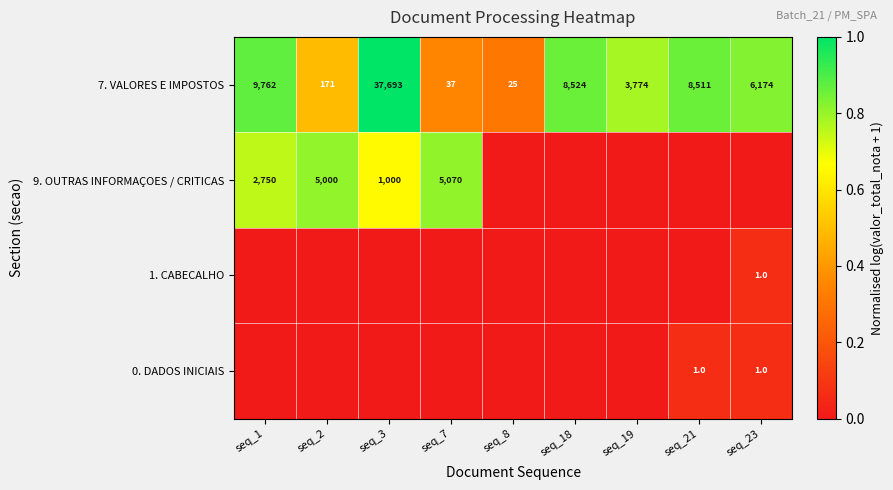

What is the minimum value for 7. VALORES E IMPOSTOS?

25